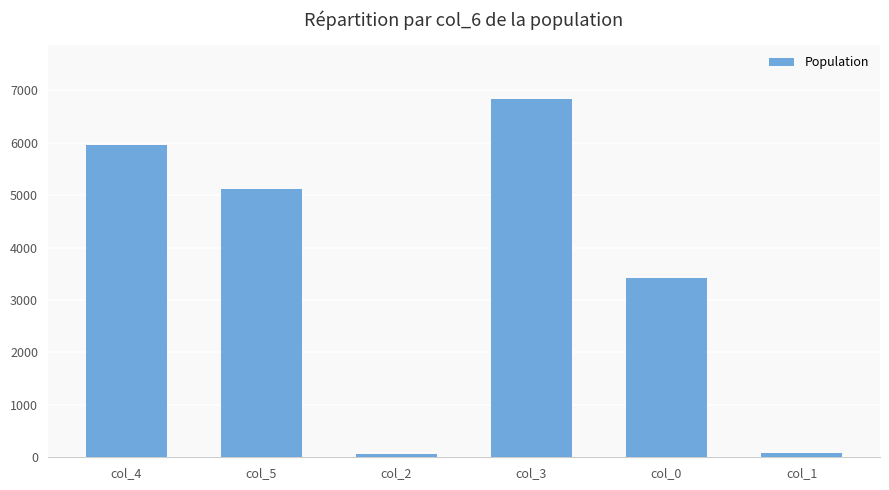

What is the average value?

3578